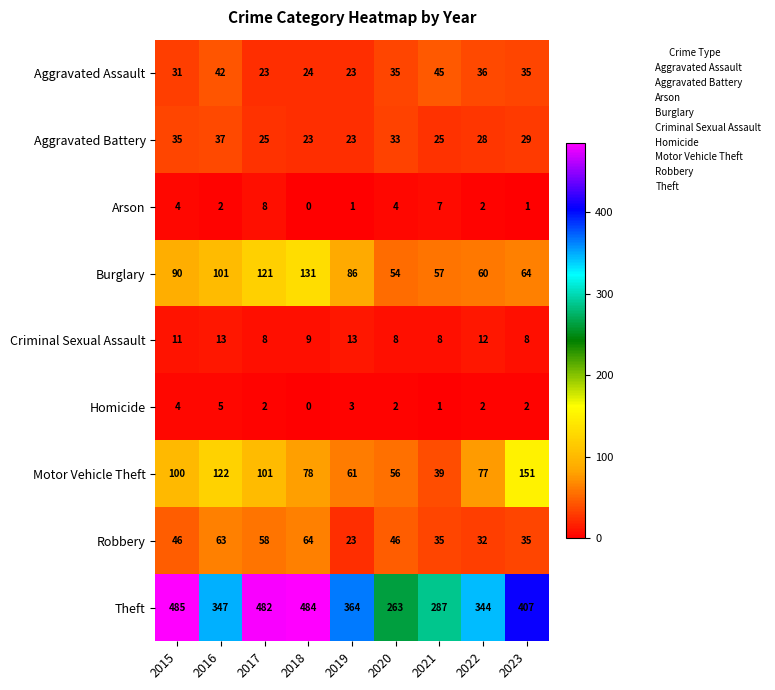

What is the maximum value shown in the chart?

485